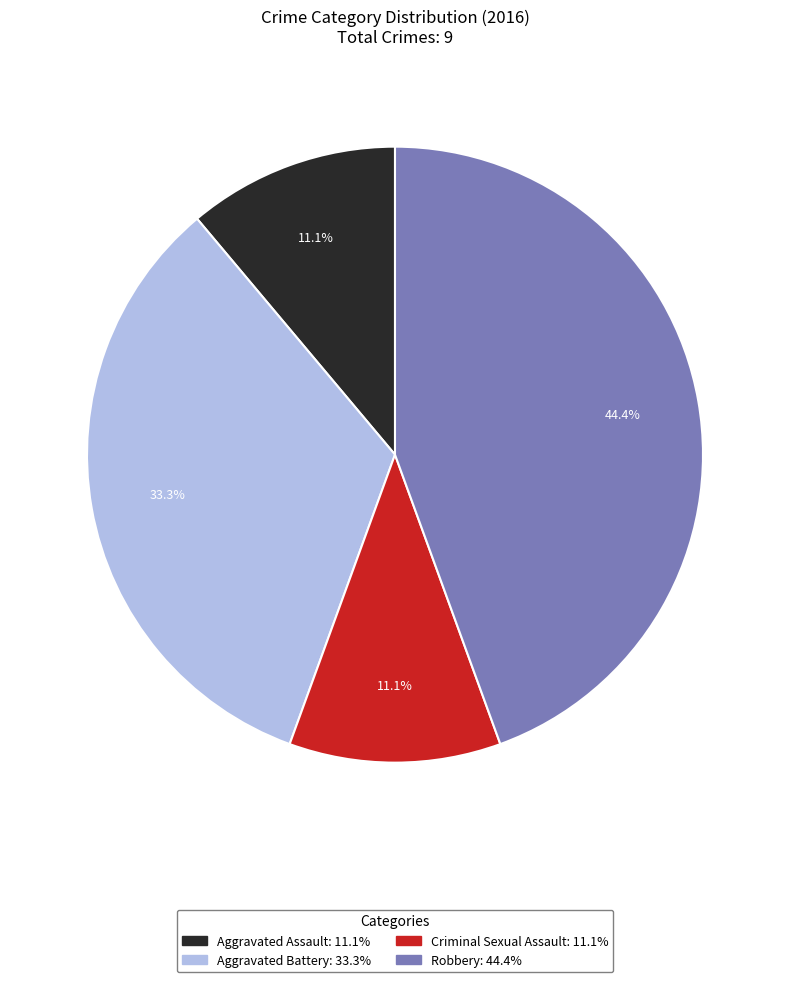

Approximately how many times larger is the value at Robbery compared to Criminal Sexual Assault?

4.0